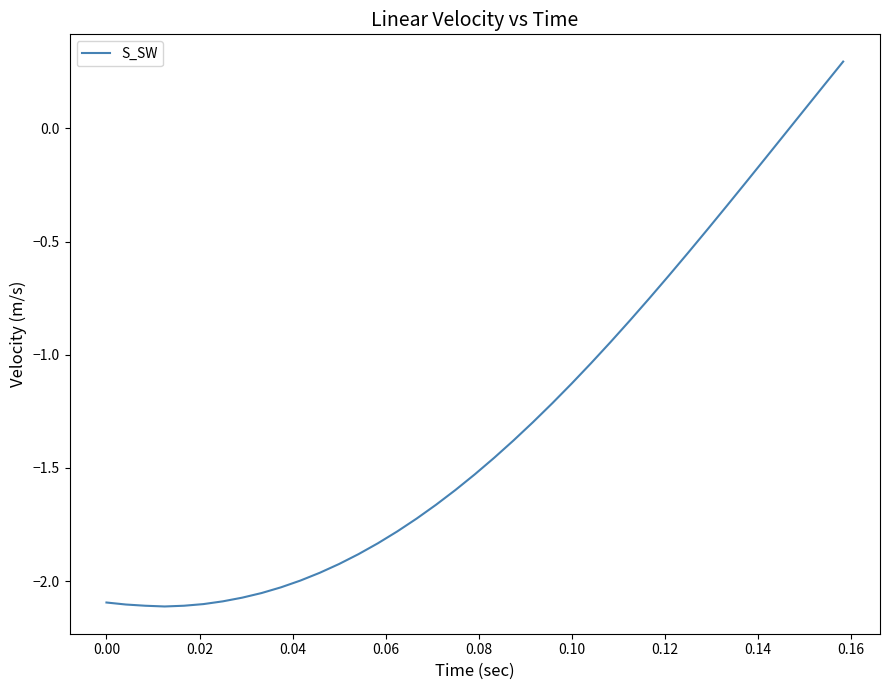

What is the difference between the maximum and minimum values?

2.4